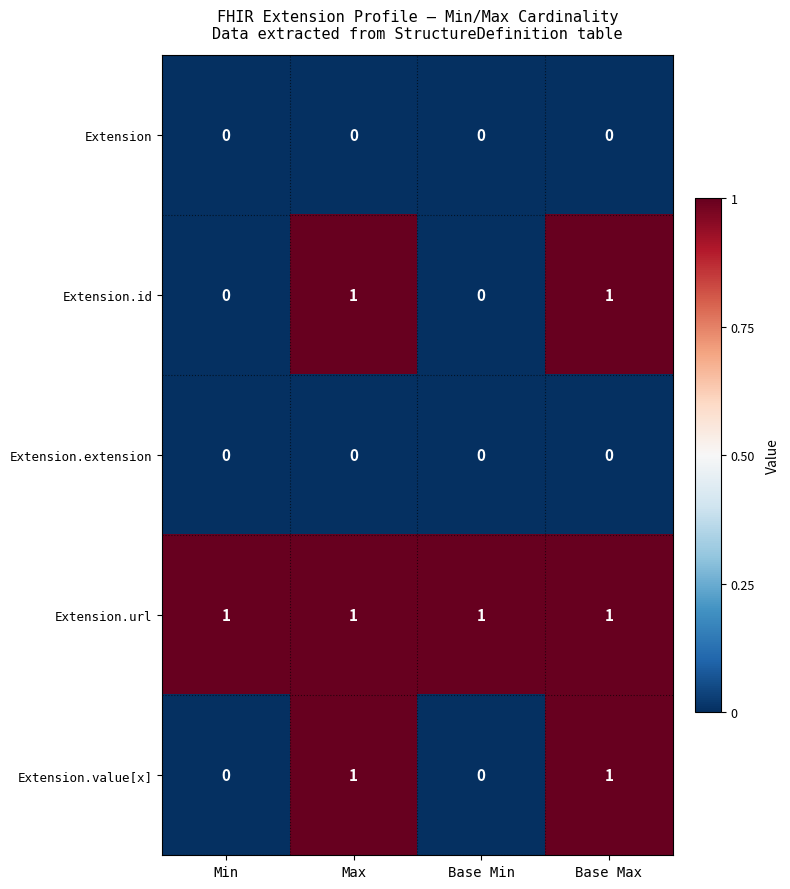

What is the spread (max minus min) of values at Base Max?

1